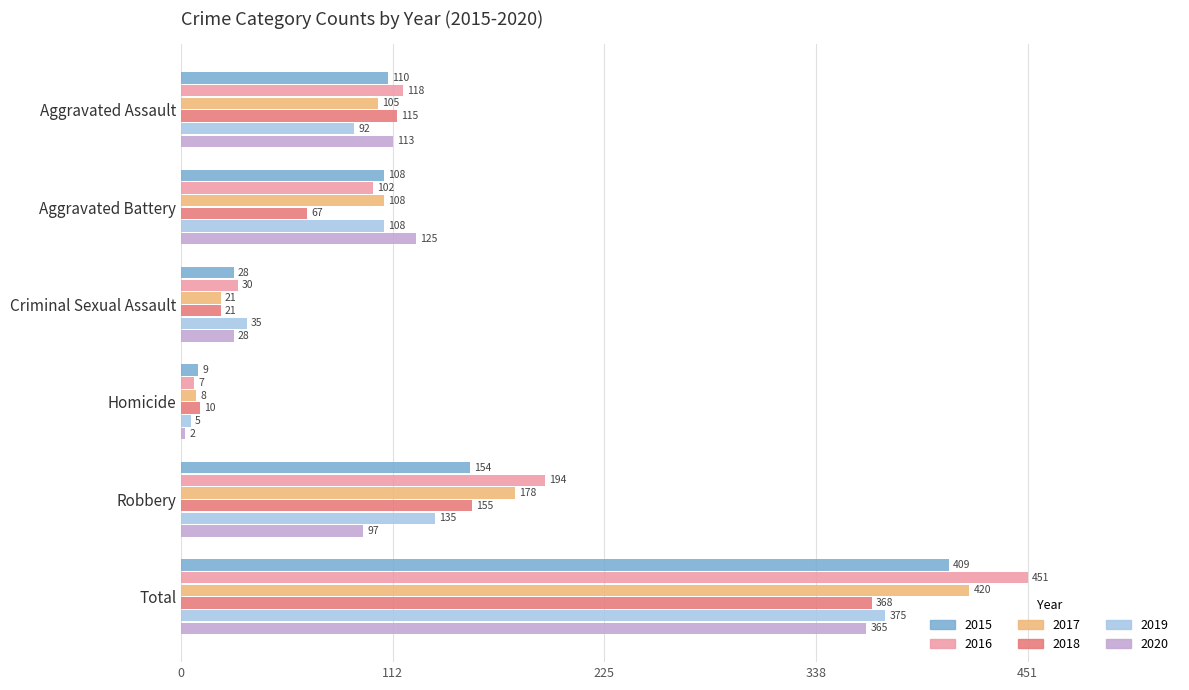

Which category has the lowest value in the 2015 series?

Homicide